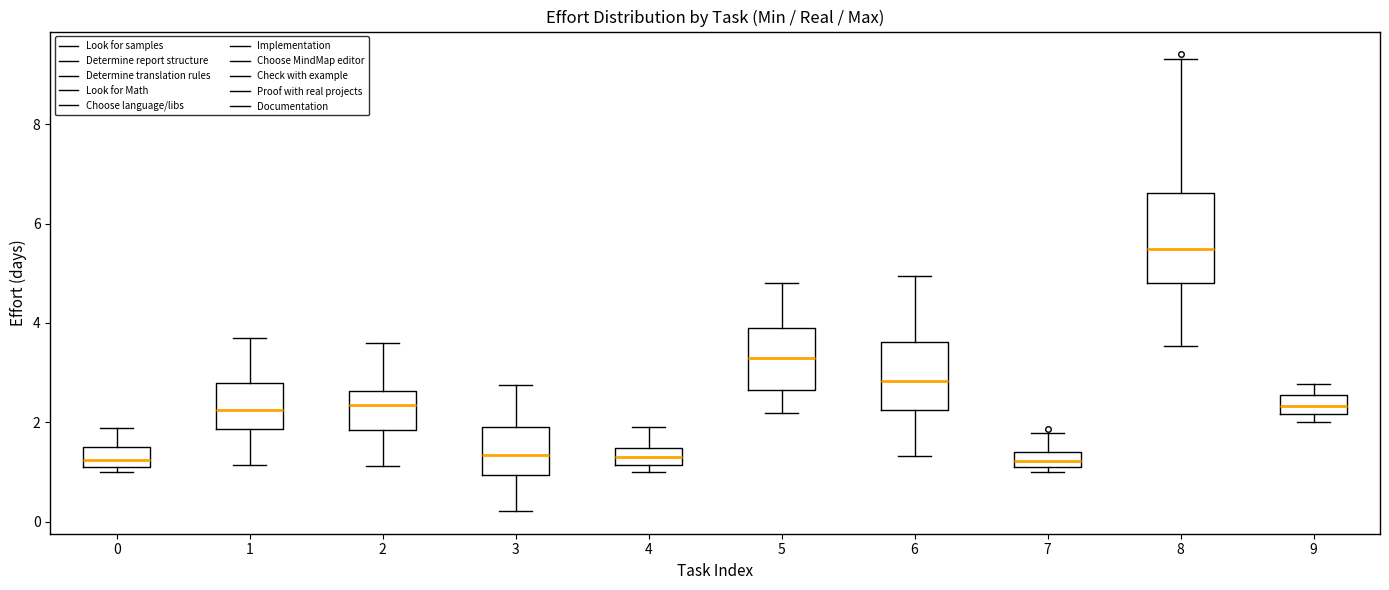

Where does the lower whisker of the box at x = 1 end on the y-axis? The values are not printed on the chart, so give them approximately, as read against the axis.

1.2